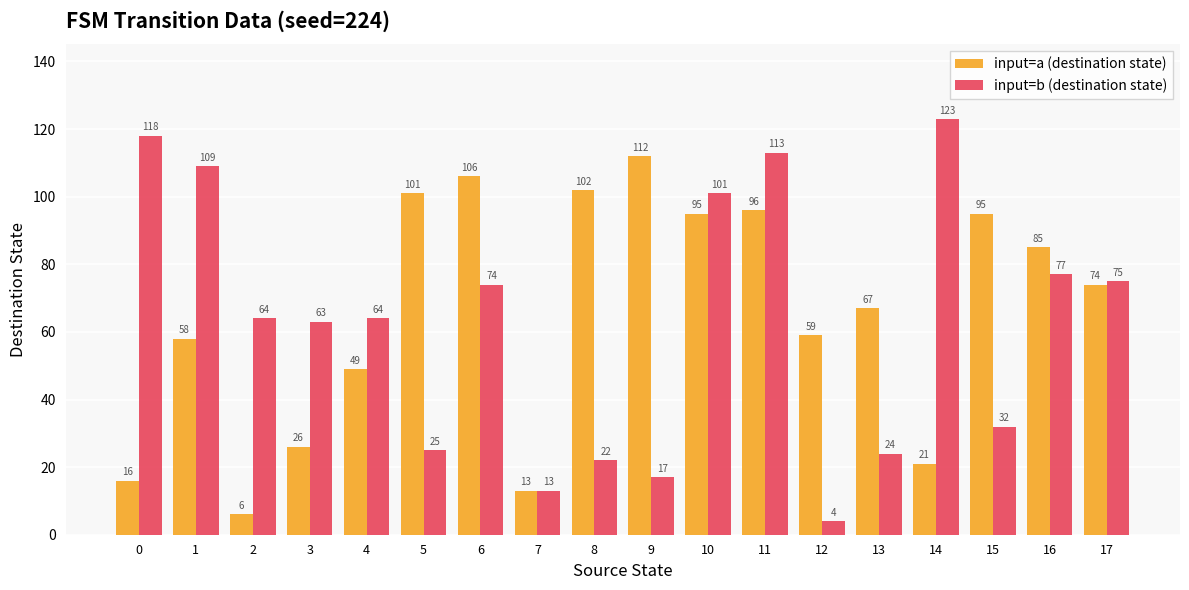

Between 11 and 13, which series saw the biggest shift?

input=b (destination state)